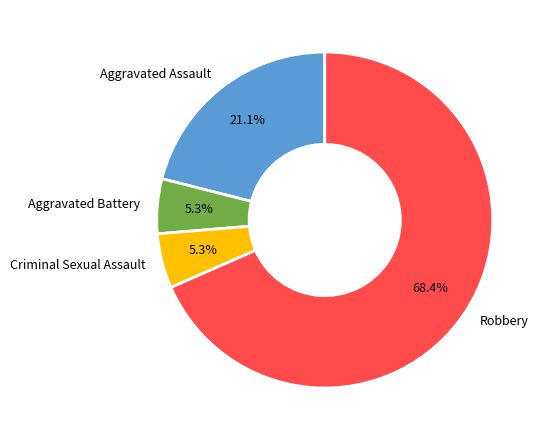

Which category has the biggest portion of the pie?

Robbery